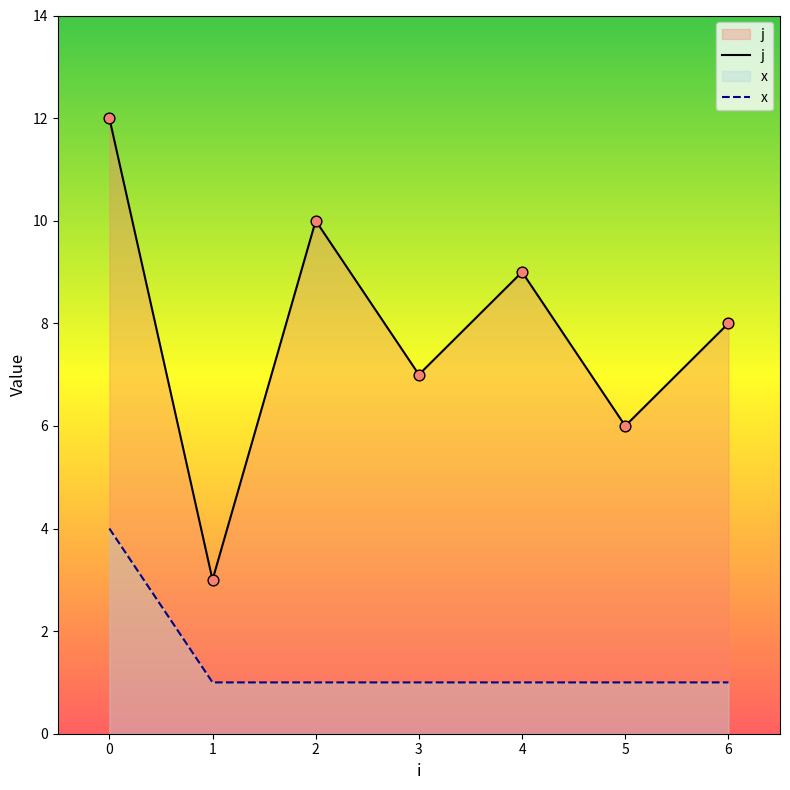

Is the value of x at 3 greater than the value of j at 2?

No